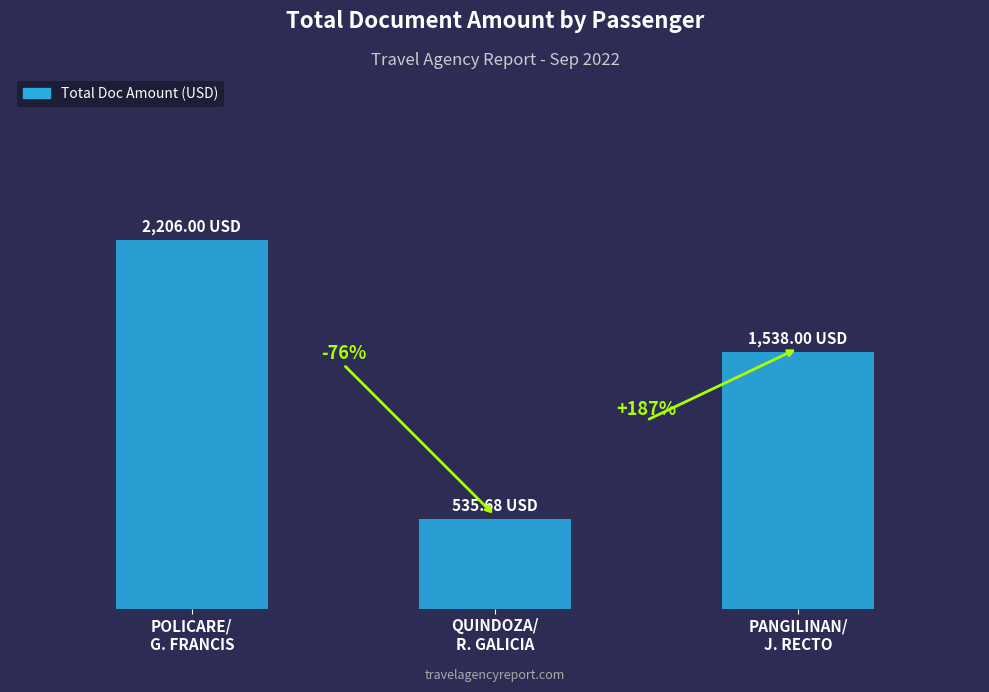

What is the label of the 2nd bar from the left?

QUINDOZA/
R. GALICIA